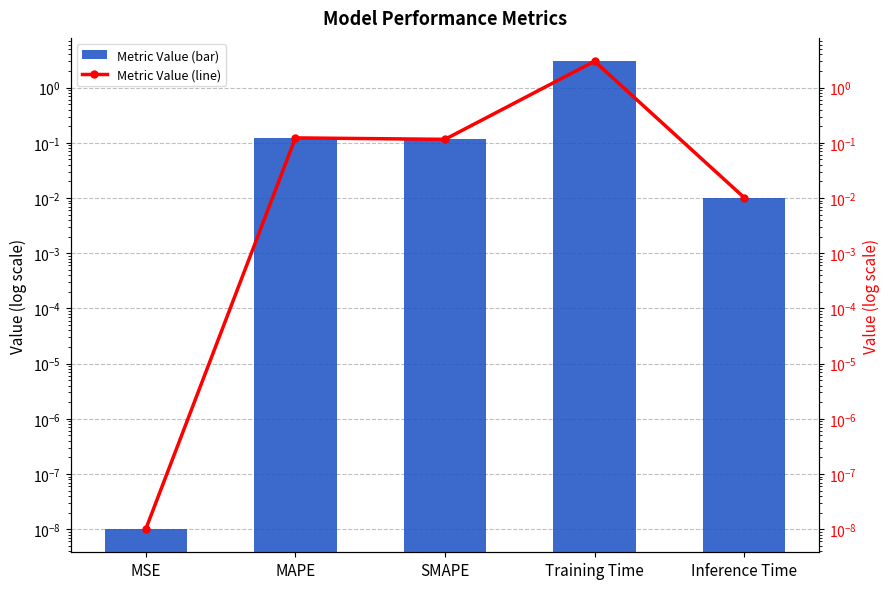

What is the sum of the col_1 values at Training Time and Inference Time?

3.0